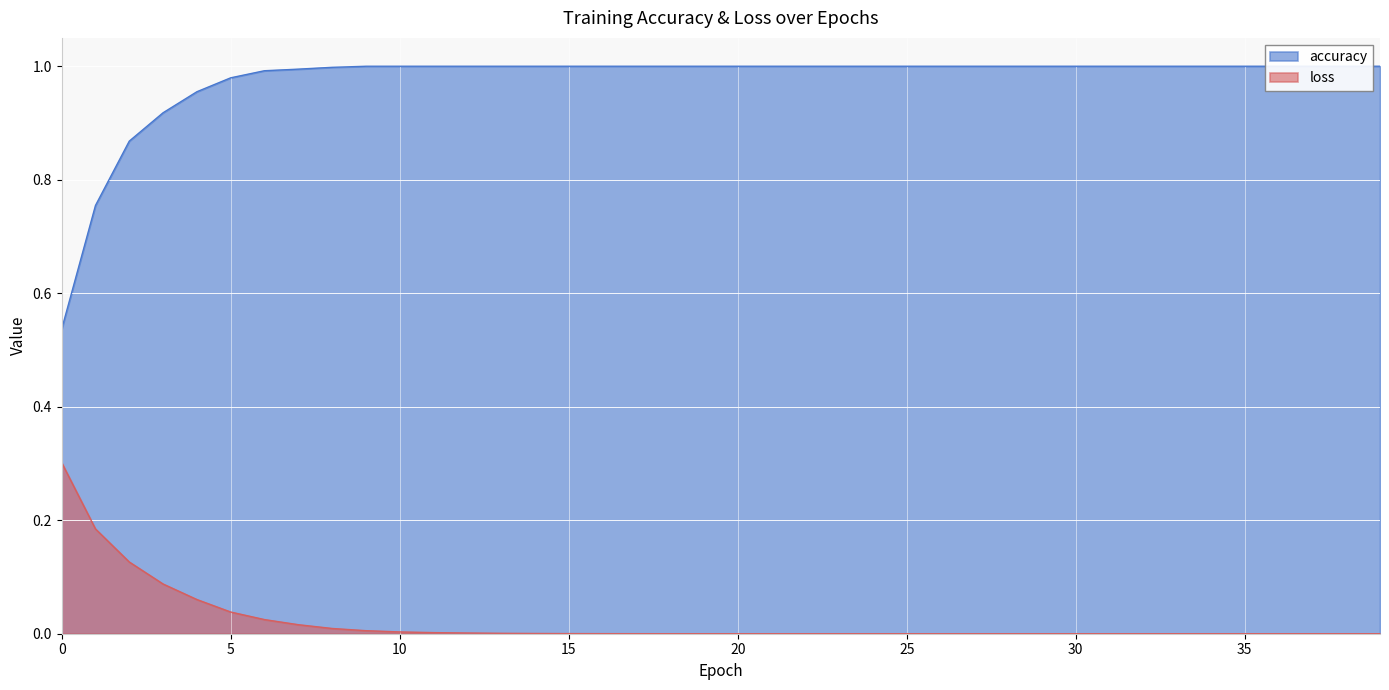

What are all the series names shown in the legend?

accuracy, loss